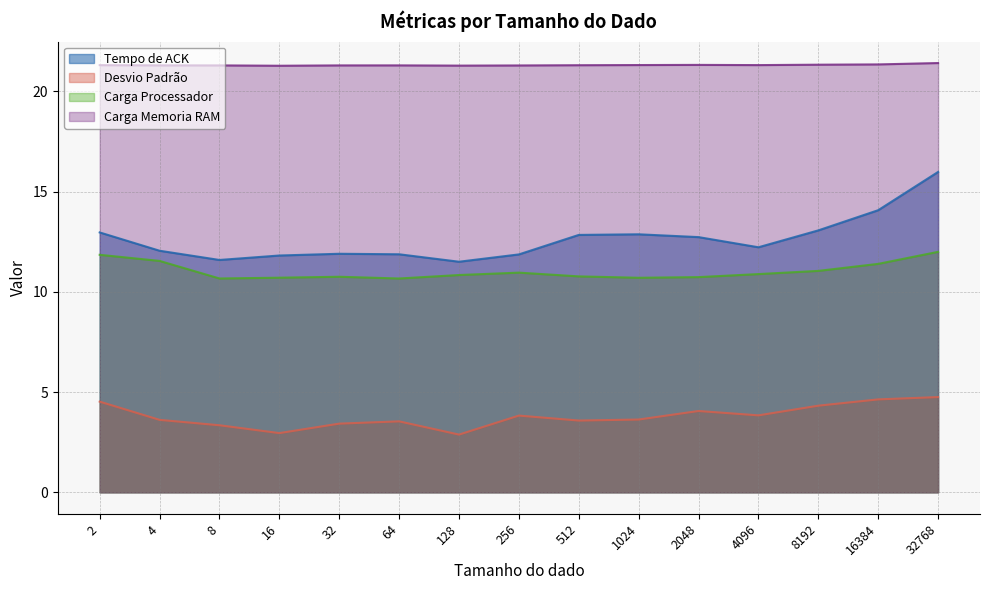

How many lines are shown in the chart?

4